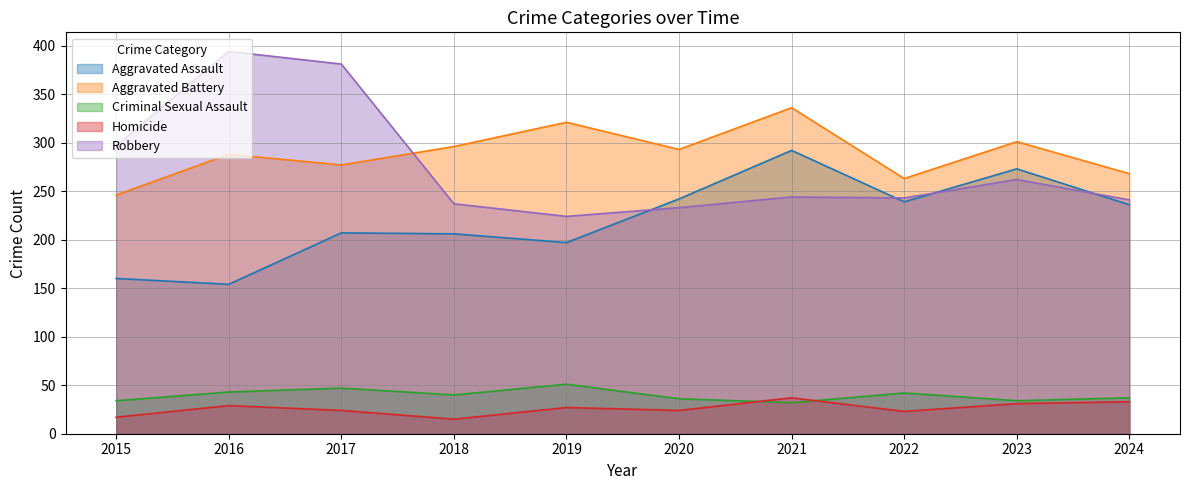

What is the approximate value of Aggravated Battery at 2024?

268